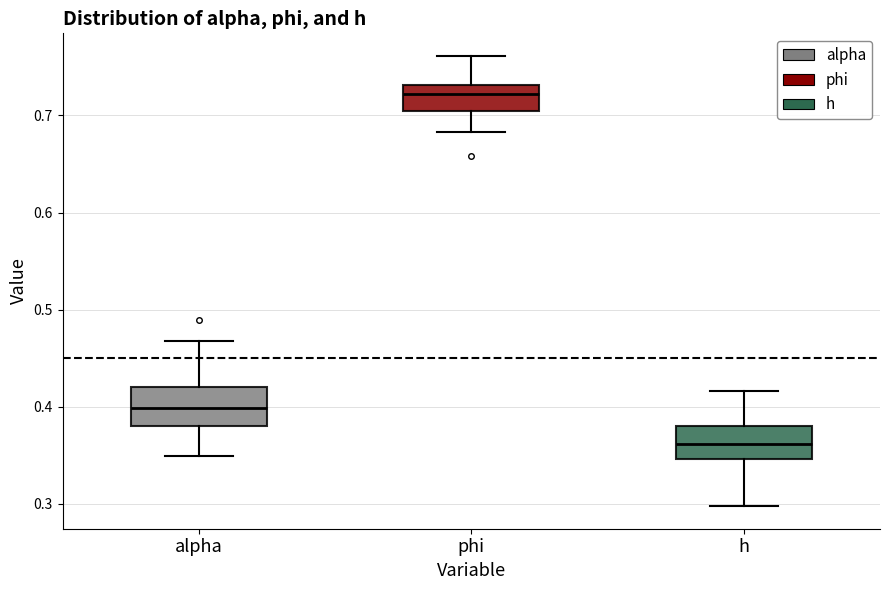

Where does the median line of the box for phi sit on the y-axis? The values are not printed on the chart, so give them approximately, as read against the axis.

0.72